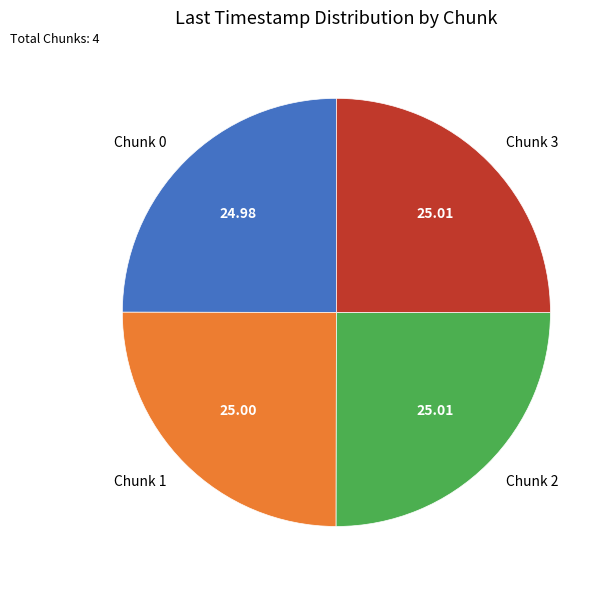

Is there any slice that represents more than half of the pie?

No